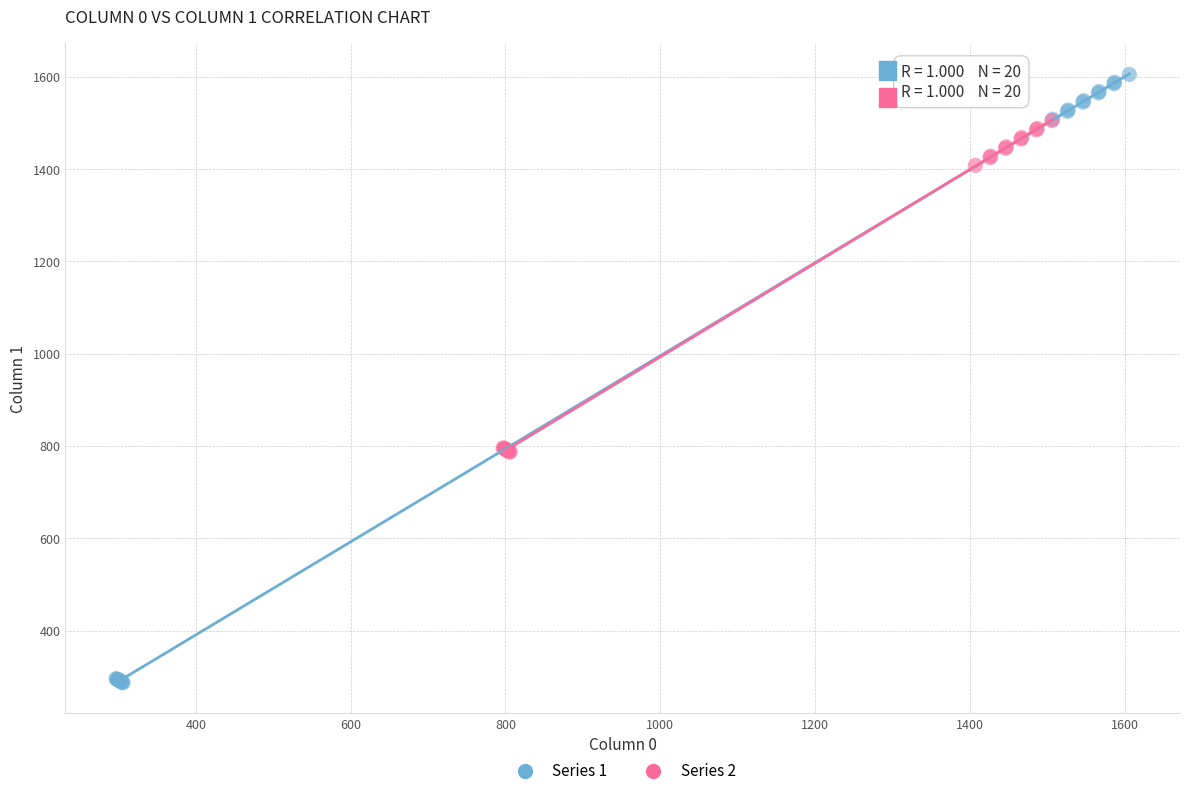

Which series has the widest spread of Y values?

Series 1